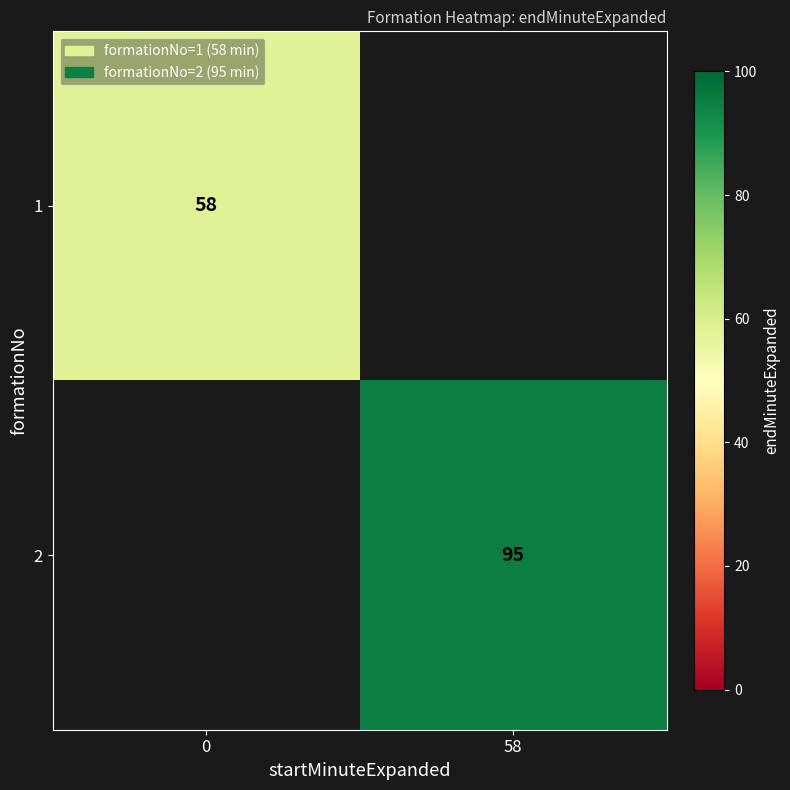

Is it true that 2 equals 95 at 58?

True